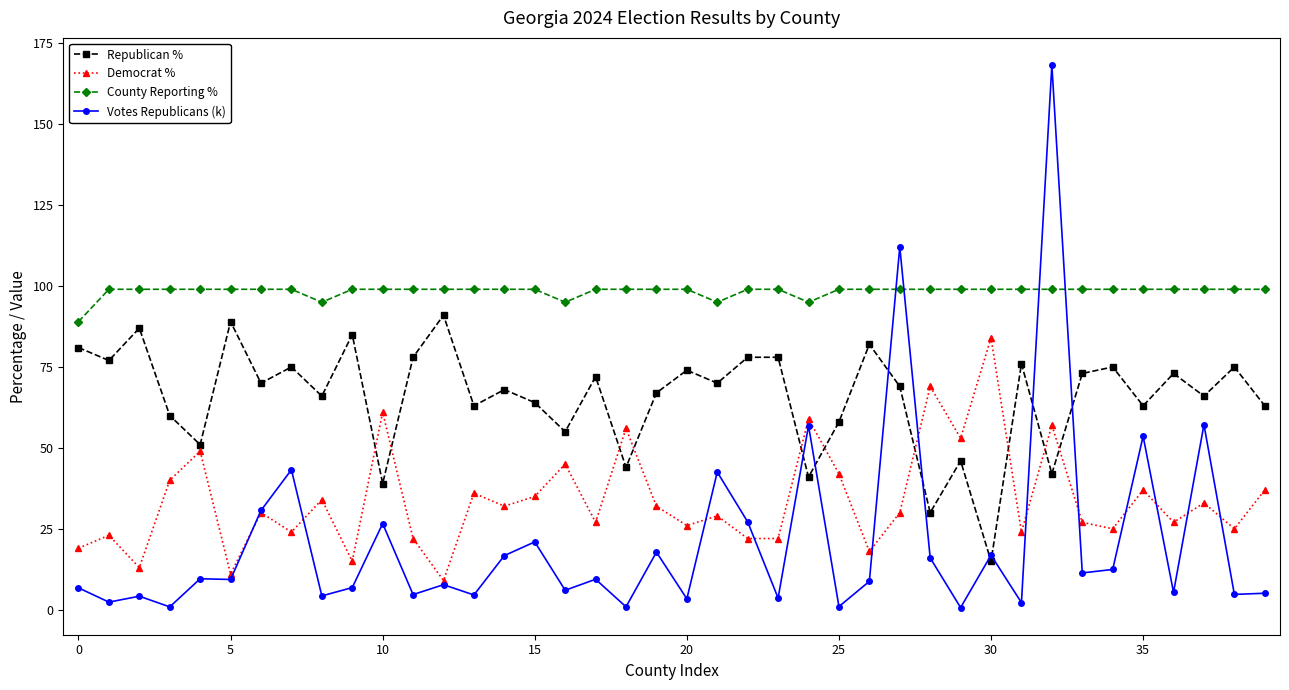

What is the value of the Votes Republicans (k) point at the 21st from the left?

3.4